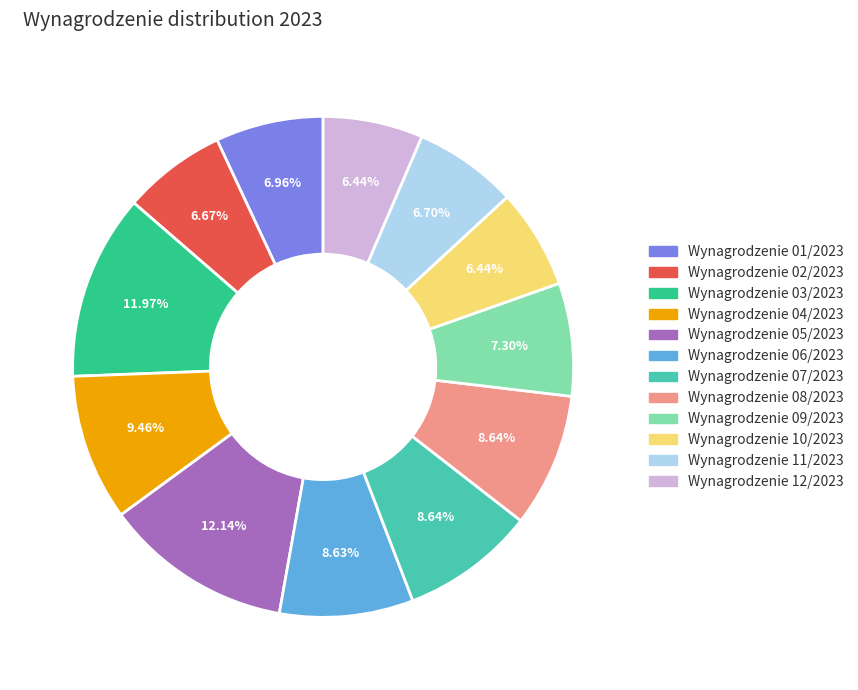

Does any single category account for the majority?

No